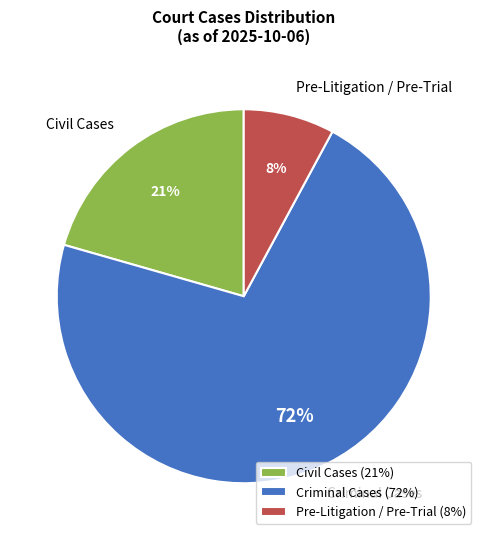

What percentage is the Civil Cases slice, to the nearest percent?

21%